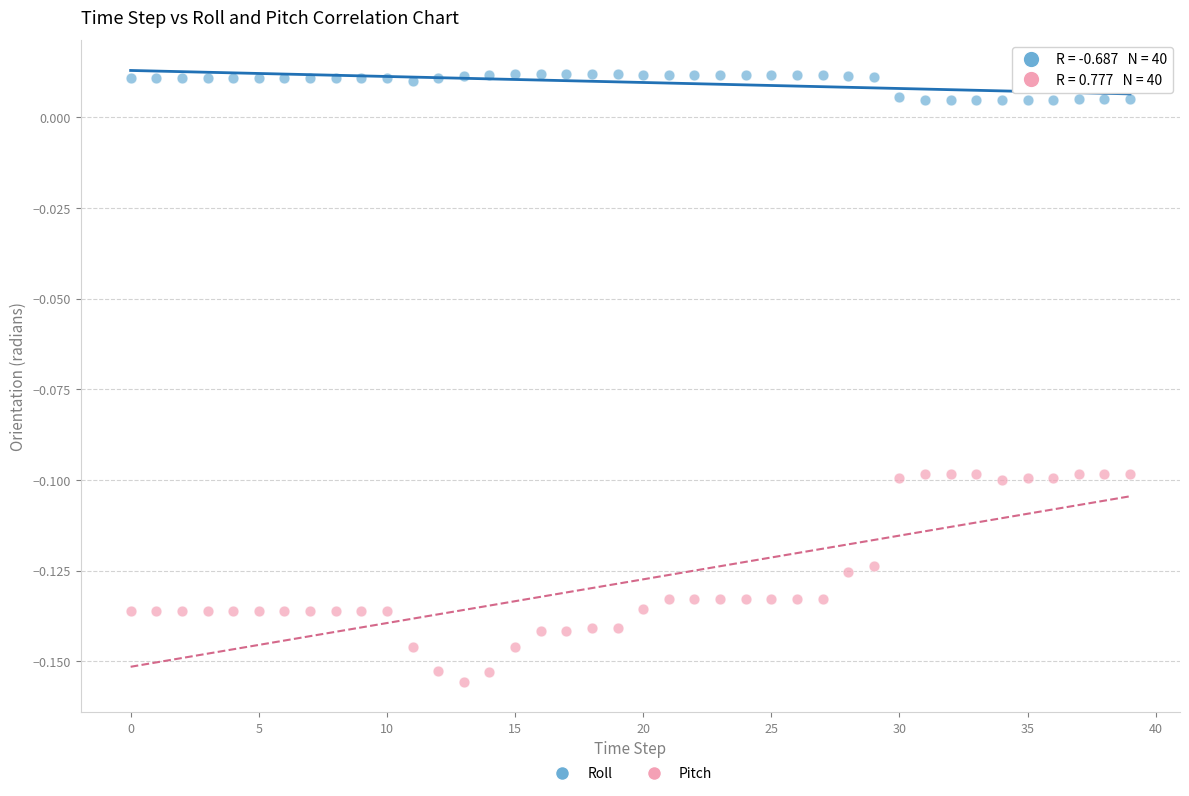

Which series has the widest spread of Y values?

Pitch